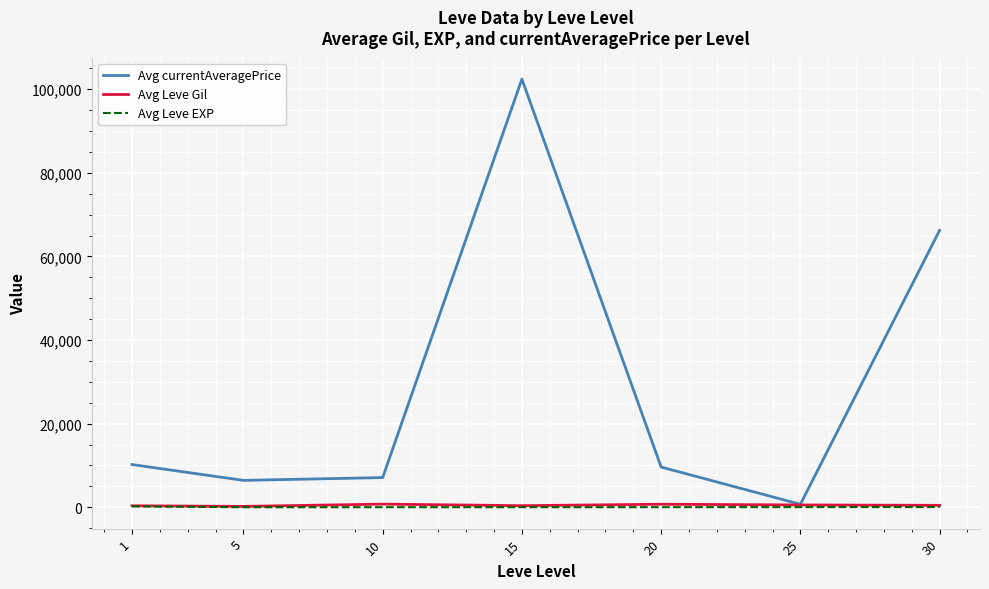

Which series has the largest total across all categories?

Avg currentAveragePrice